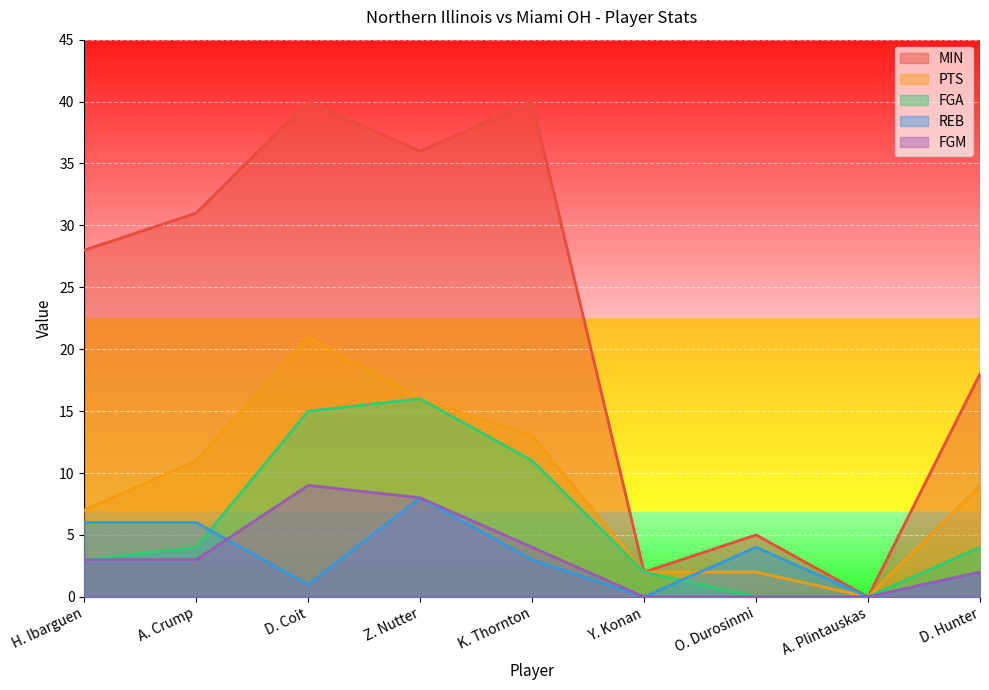

At which category is the sum across all series the highest?

D. Coit